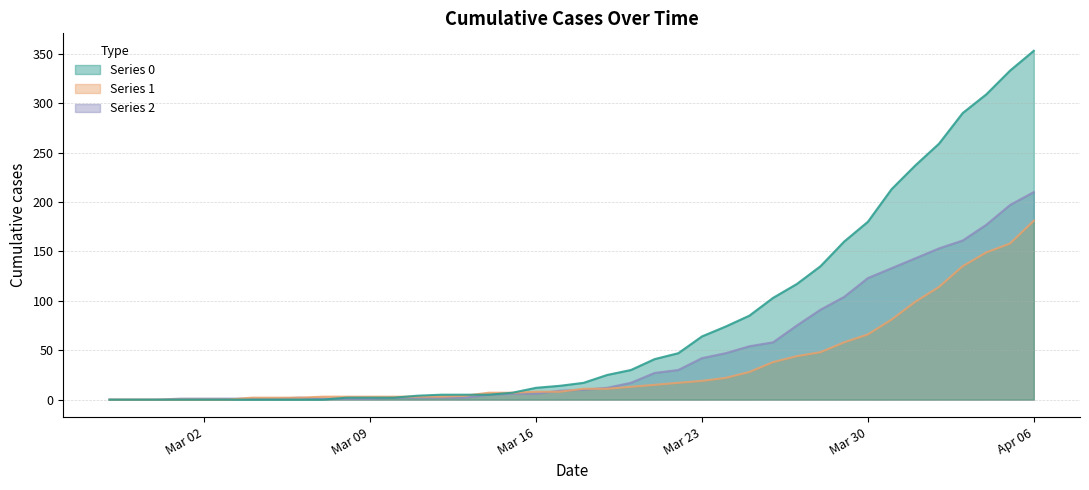

The value of 1 at 2020-04-04 is 90. True or false?

False